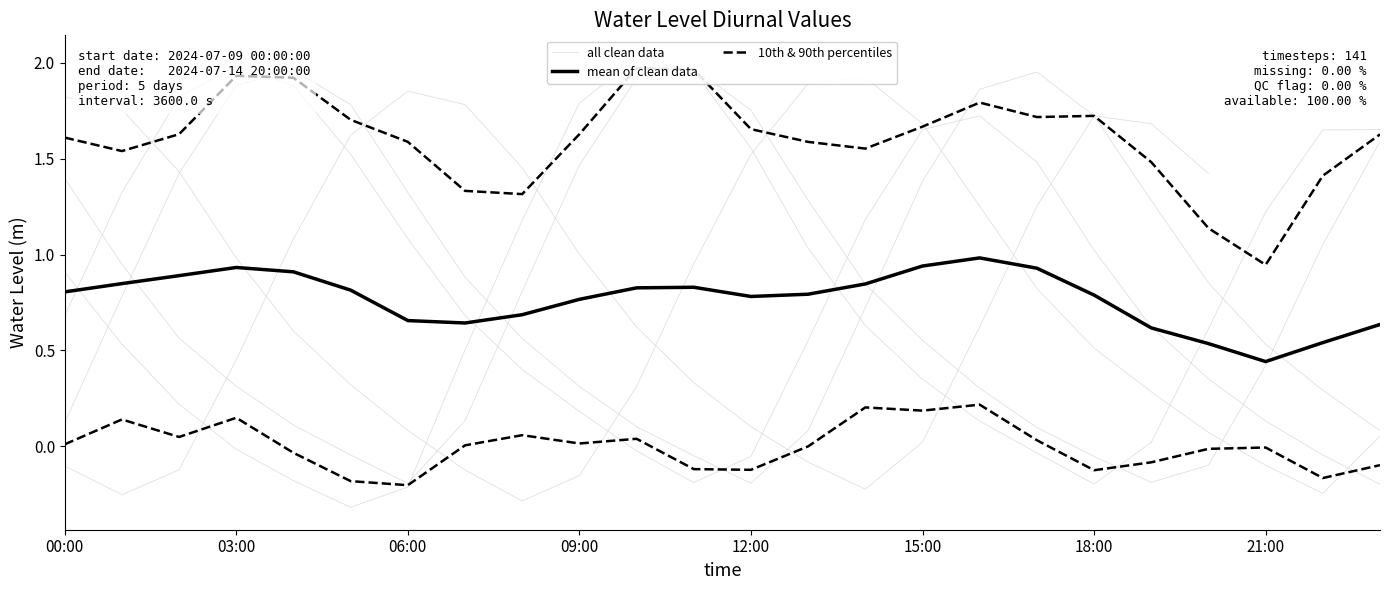

How many lines are shown in the chart?

3